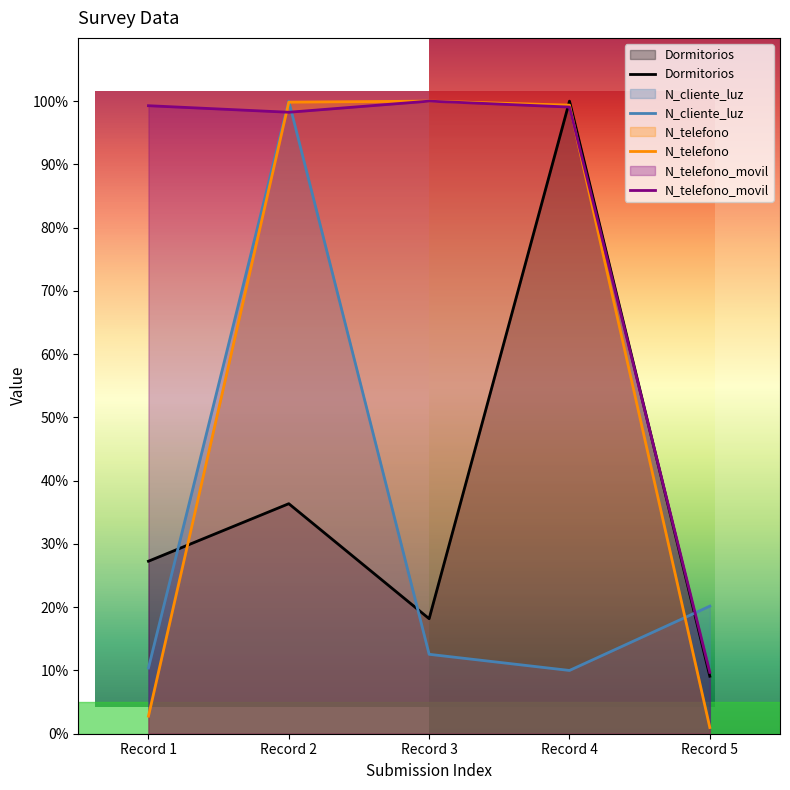

What is the minimum value for N_cliente_luz?

0.1